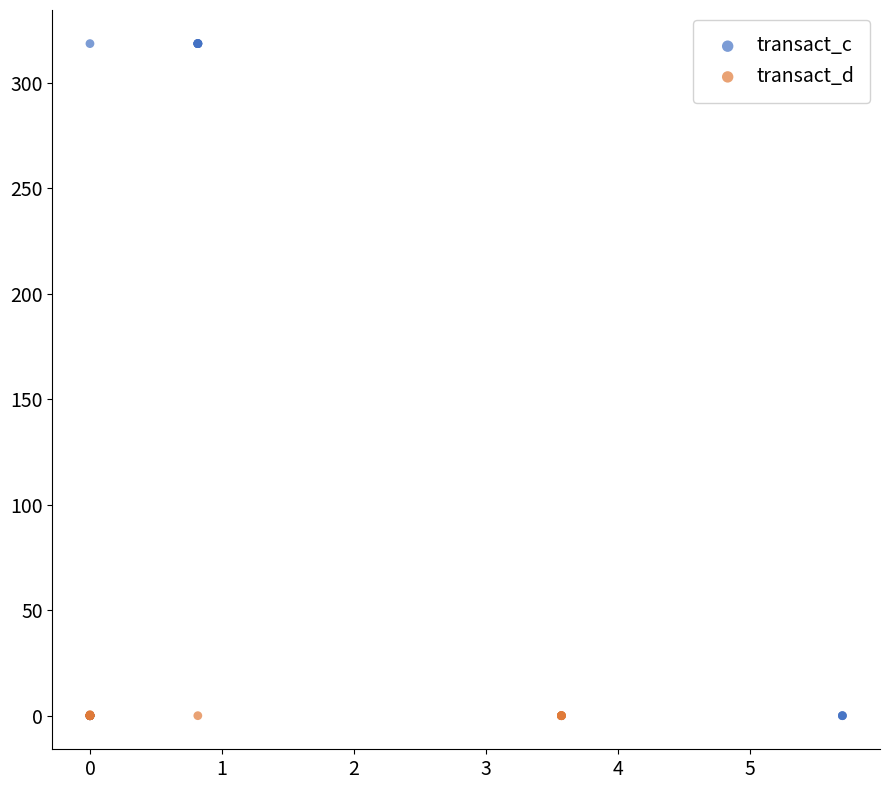

Which series has the largest Y range (max minus min)?

transact_c